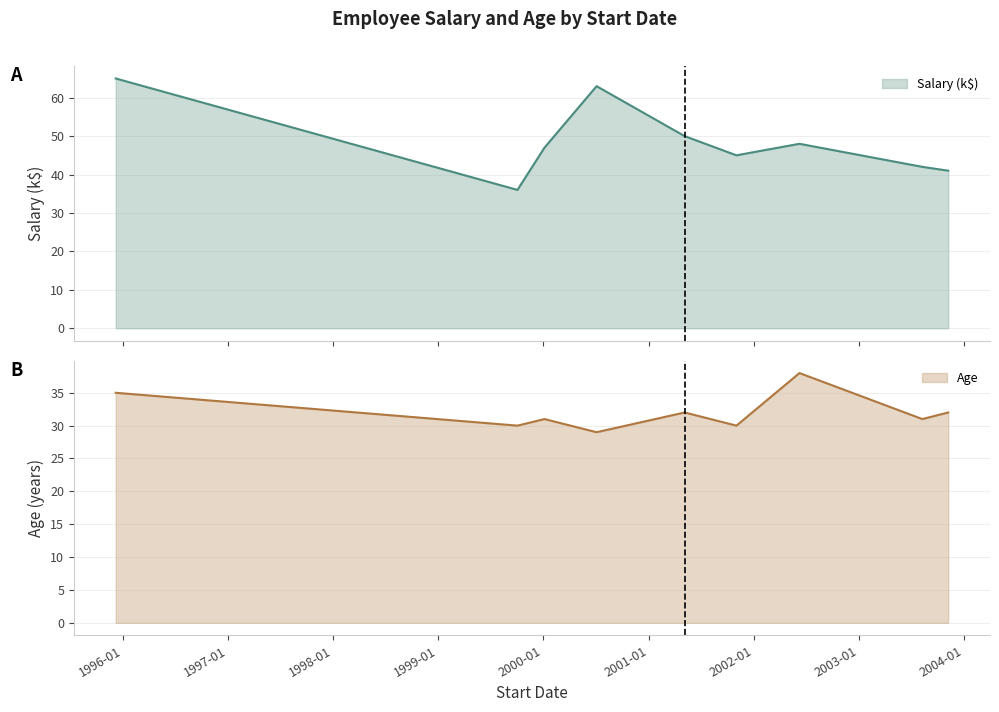

Reading left to right, extract all data points from this chart.

Salary: 65	36	47	63	50	45	48	42	41
Age: 35	30	31	29	32	30	38	31	32